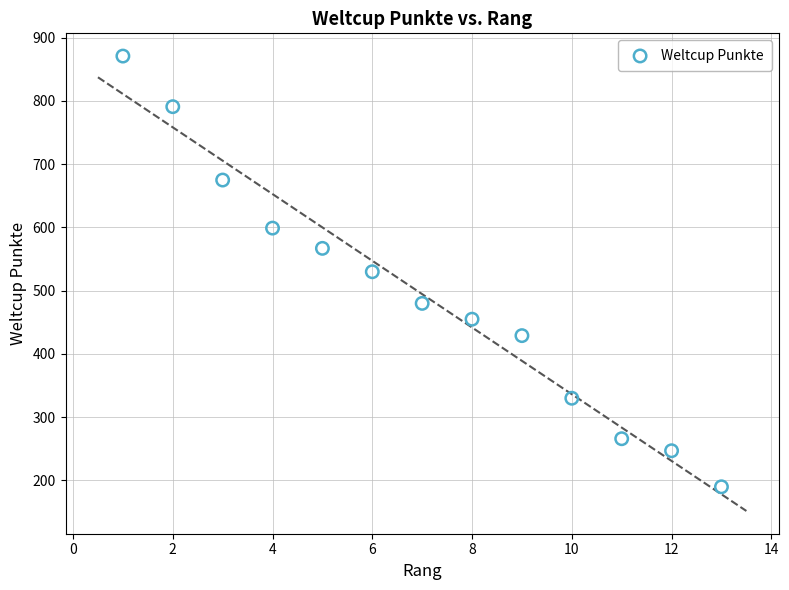

What is the range of X values (max minus min)?

12